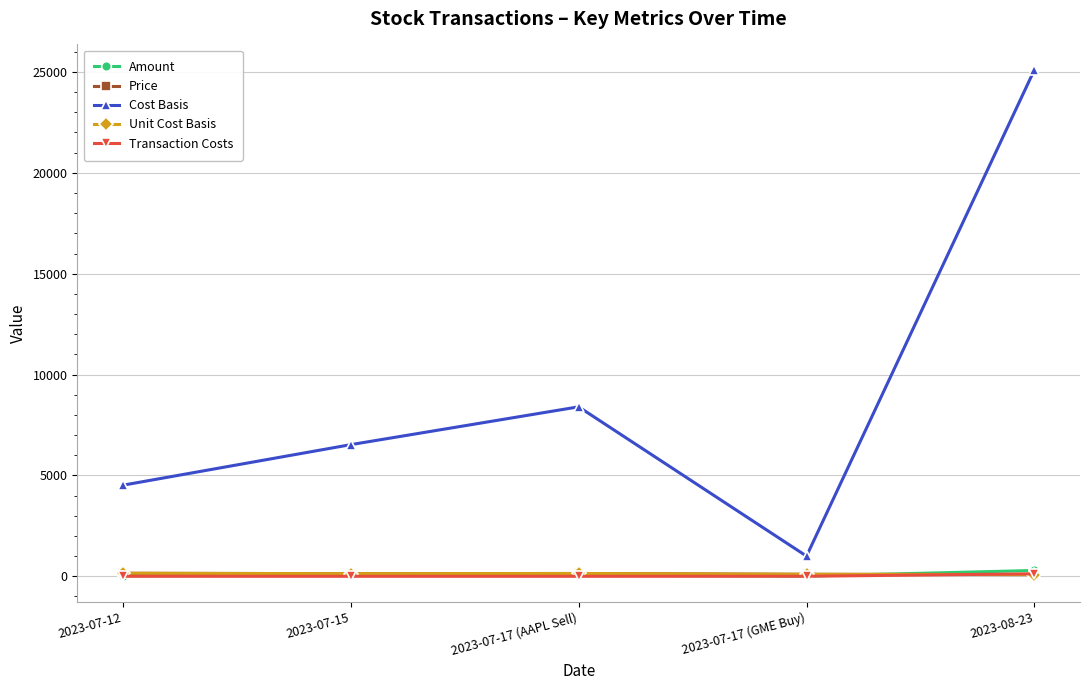

Where is Cost Basis nearest to the value 13055?

2023-07-17 (AAPL Sell)